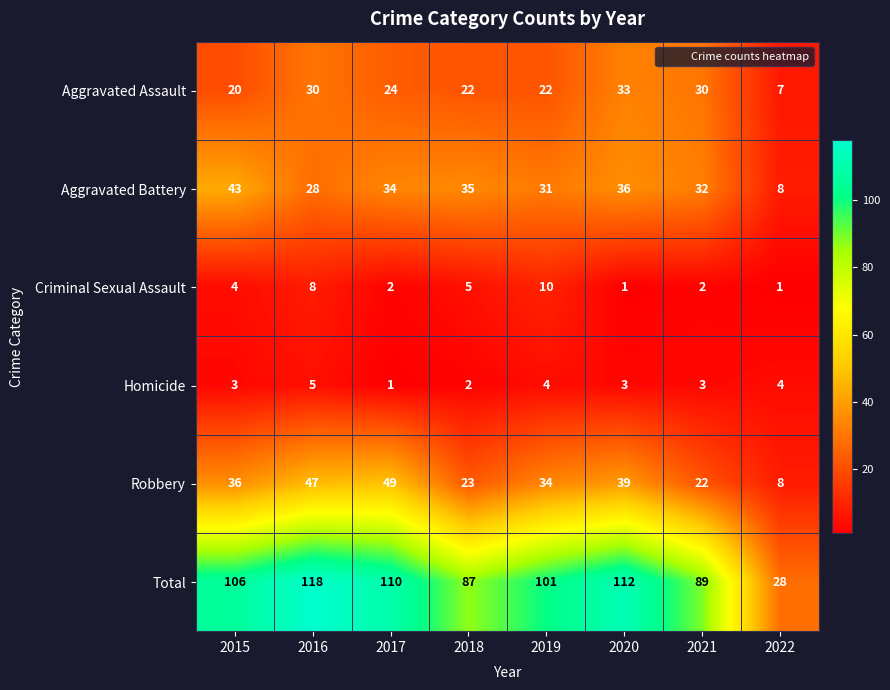

What is the maximum value for Robbery?

49